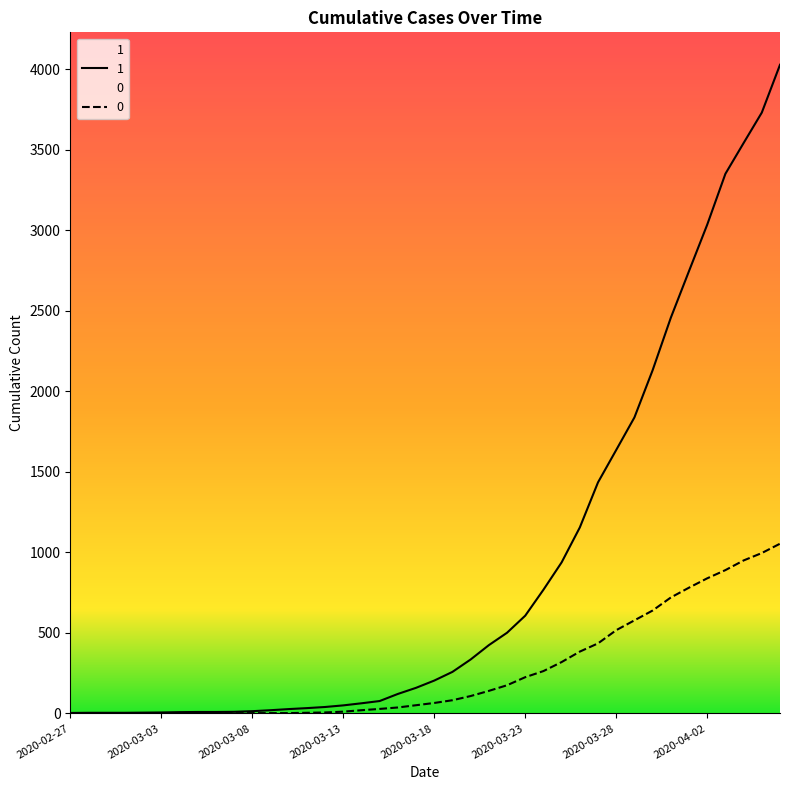

List the labels in order of 0 value, largest first.

2020-04-06, 2020-04-05, 2020-04-04, 2020-04-03, 2020-04-02, 2020-04-01, 2020-03-31, 2020-03-30, 2020-03-29, 2020-03-28, 2020-03-27, 2020-03-26, 2020-03-25, 2020-03-24, 2020-03-23, 2020-03-22, 2020-03-21, 2020-03-20, 2020-03-19, 2020-03-18, 2020-03-17, 2020-03-16, 2020-03-15, 2020-03-14, 2020-03-13, 2020-03-12, 2020-03-11, 2020-03-08, 2020-03-09, 2020-03-10, 2020-03-07, 2020-02-27, 2020-02-28, 2020-02-29, 2020-03-01, 2020-03-02, 2020-03-03, 2020-03-04, 2020-03-05, 2020-03-06